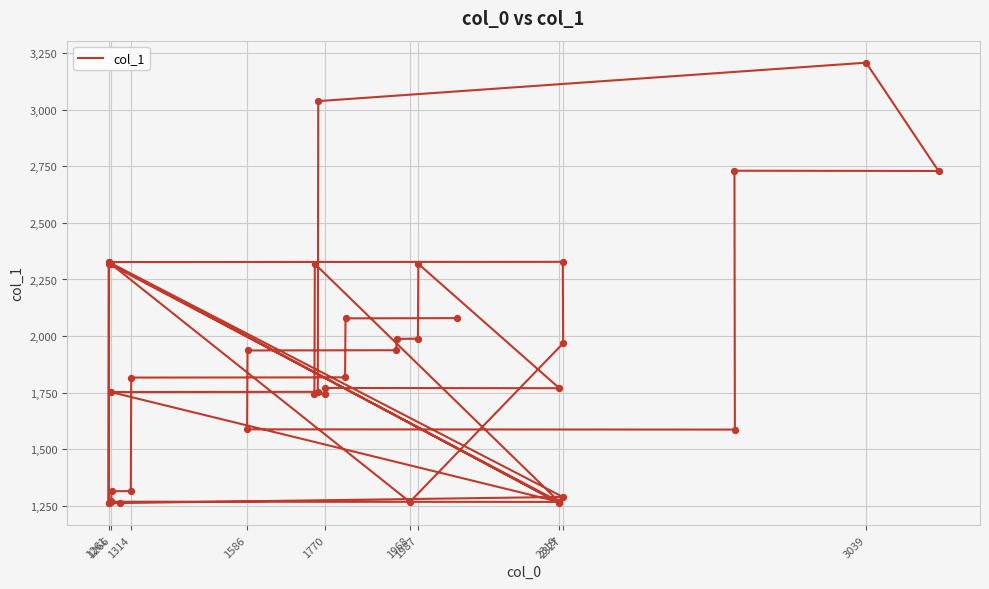

What is the change in value from 2319 to 1770?

+483